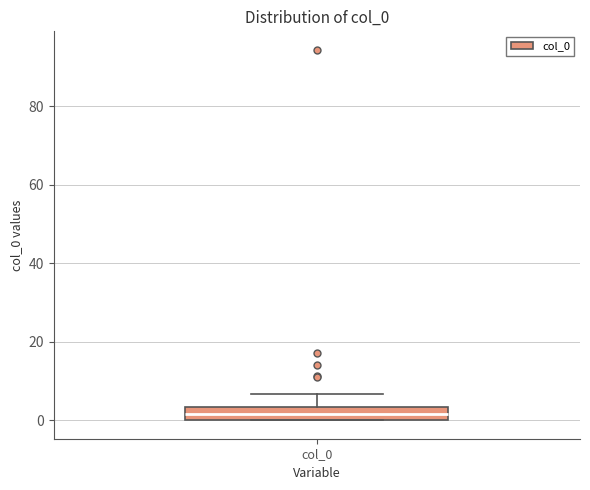

Transcribe this box plot: give where the median line is, the range the box spans, and where the two whiskers end, as read against the y-axis. The values are not printed on the chart, so give them approximately, as read against the axis.

median 2, box 0 to 4, whiskers 0 to 6